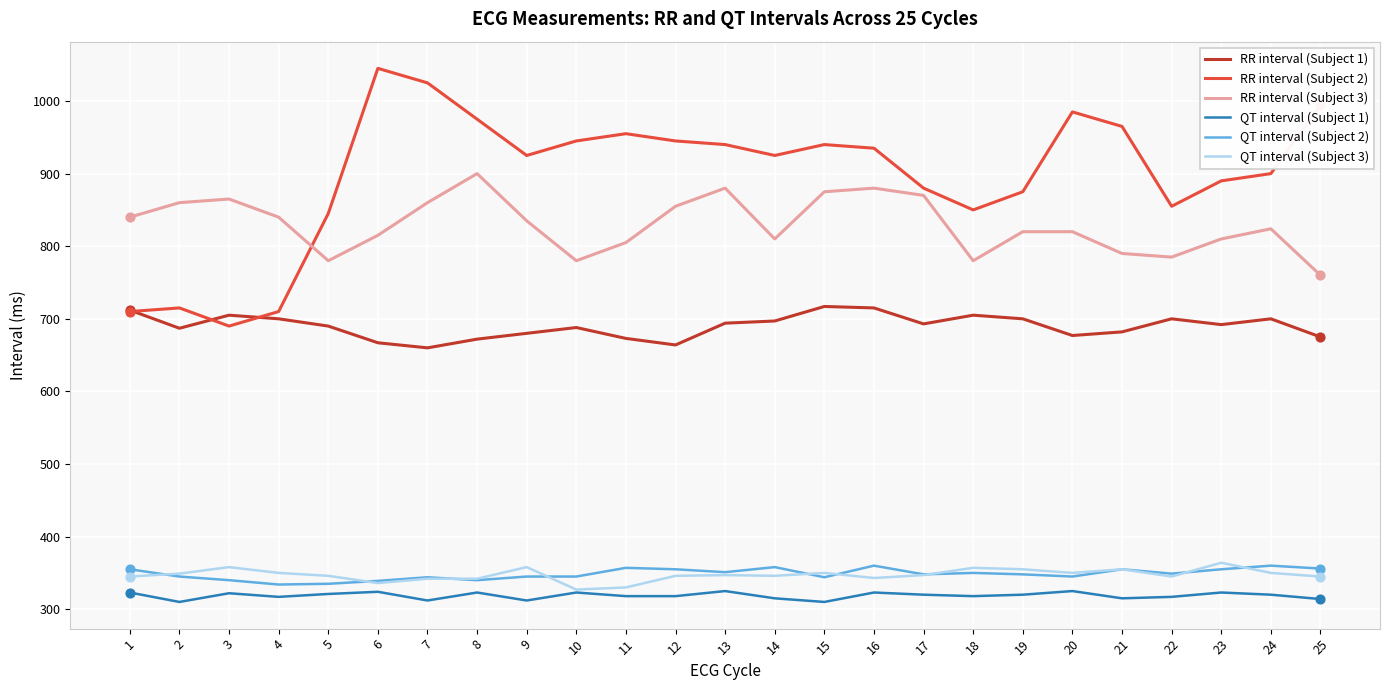

Which series has the largest total across all categories?

RR interval (Subject 2)